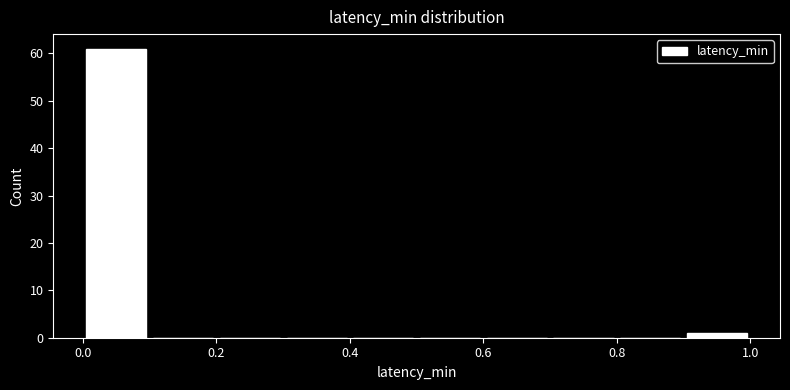

Reading left to right, list every bar in this chart as the range it spans on the x-axis followed by its height. The values are not printed on the chart, so give them approximately, as read against the axis.

0.0 to 0.1: 61
0.1 to 0.2: 0
0.2 to 0.3: 0
0.3 to 0.4: 0
0.4 to 0.5: 0
0.5 to 0.6: 0
0.6 to 0.7: 0
0.7 to 0.8: 0
0.8 to 0.9: 0
0.9 to 1.0: 1